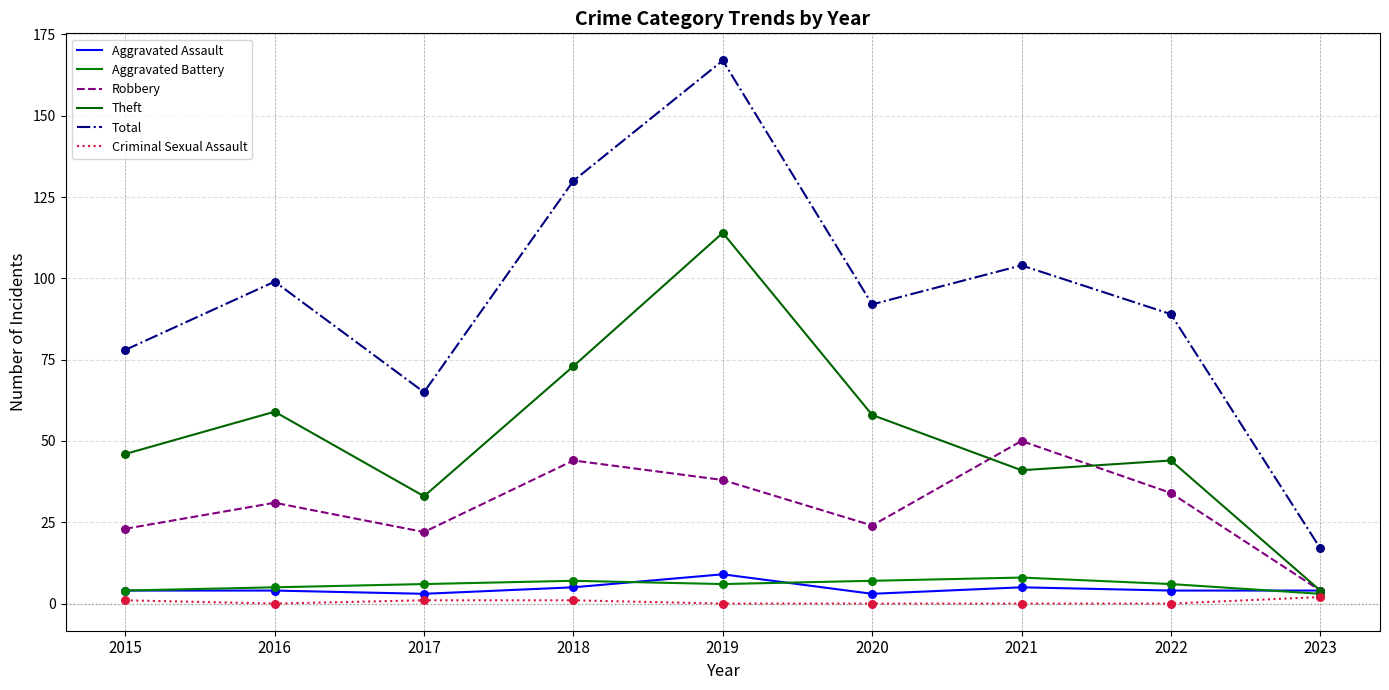

At which category is the sum across all series the highest?

2019